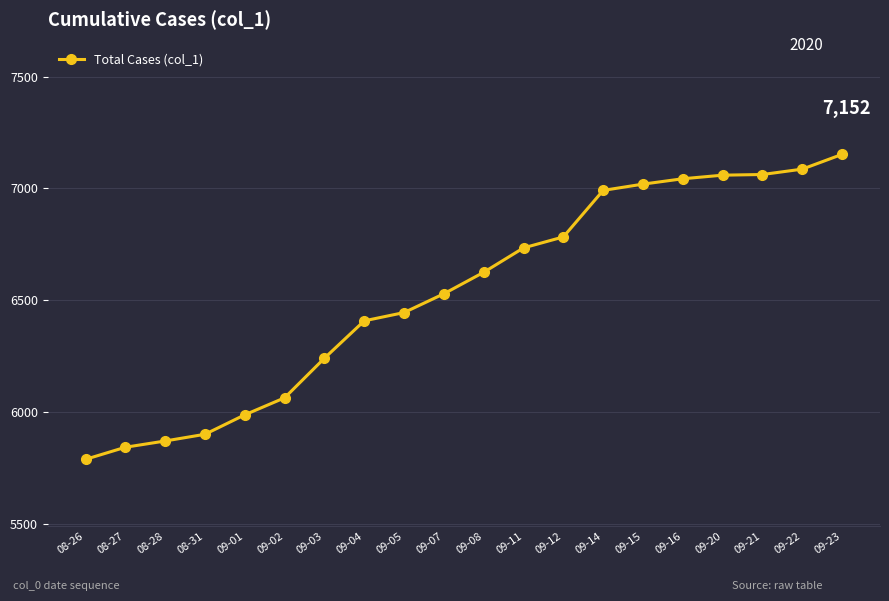

The chart shows a value of 1652 at 08-31. True or false?

False